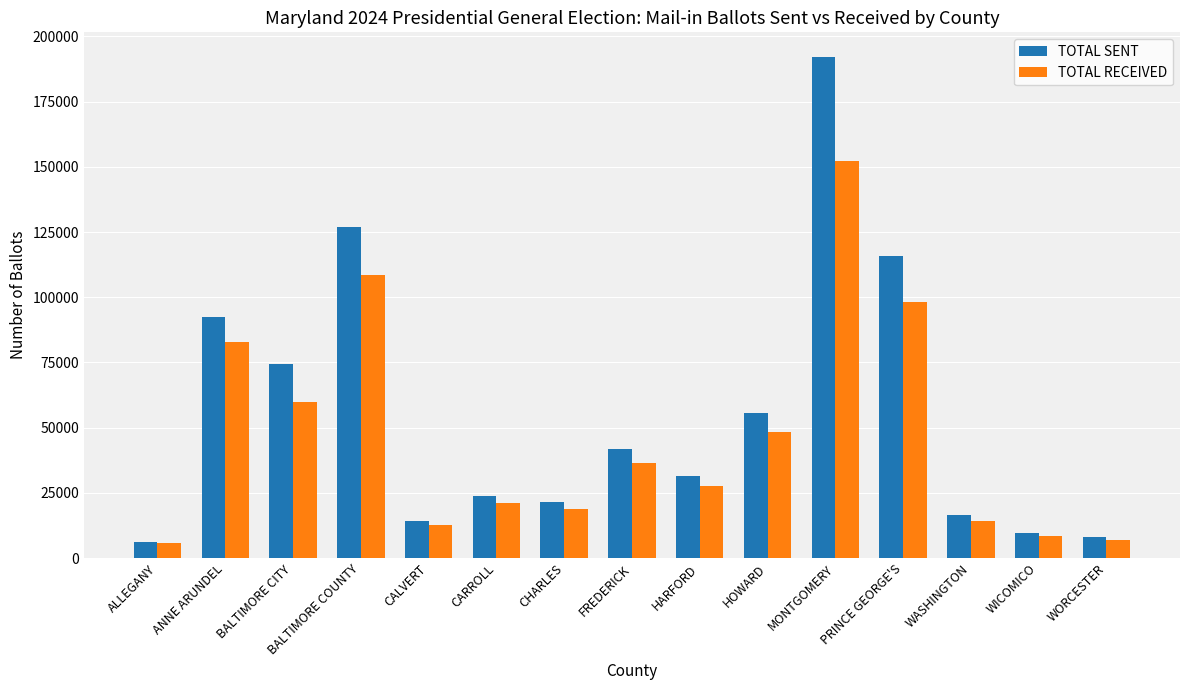

What are all the series names shown in the legend?

TOTAL SENT, TOTAL RECEIVED